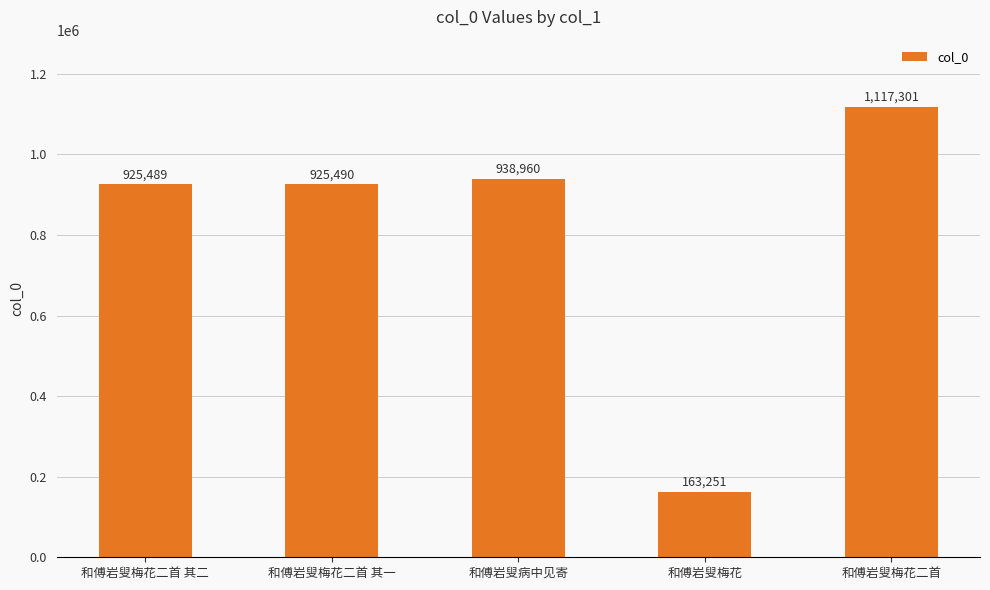

Rank the categories by value from lowest to highest.

和傅岩叟梅花, 和傅岩叟梅花二首 其二, 和傅岩叟梅花二首 其一, 和傅岩叟病中见寄, 和傅岩叟梅花二首